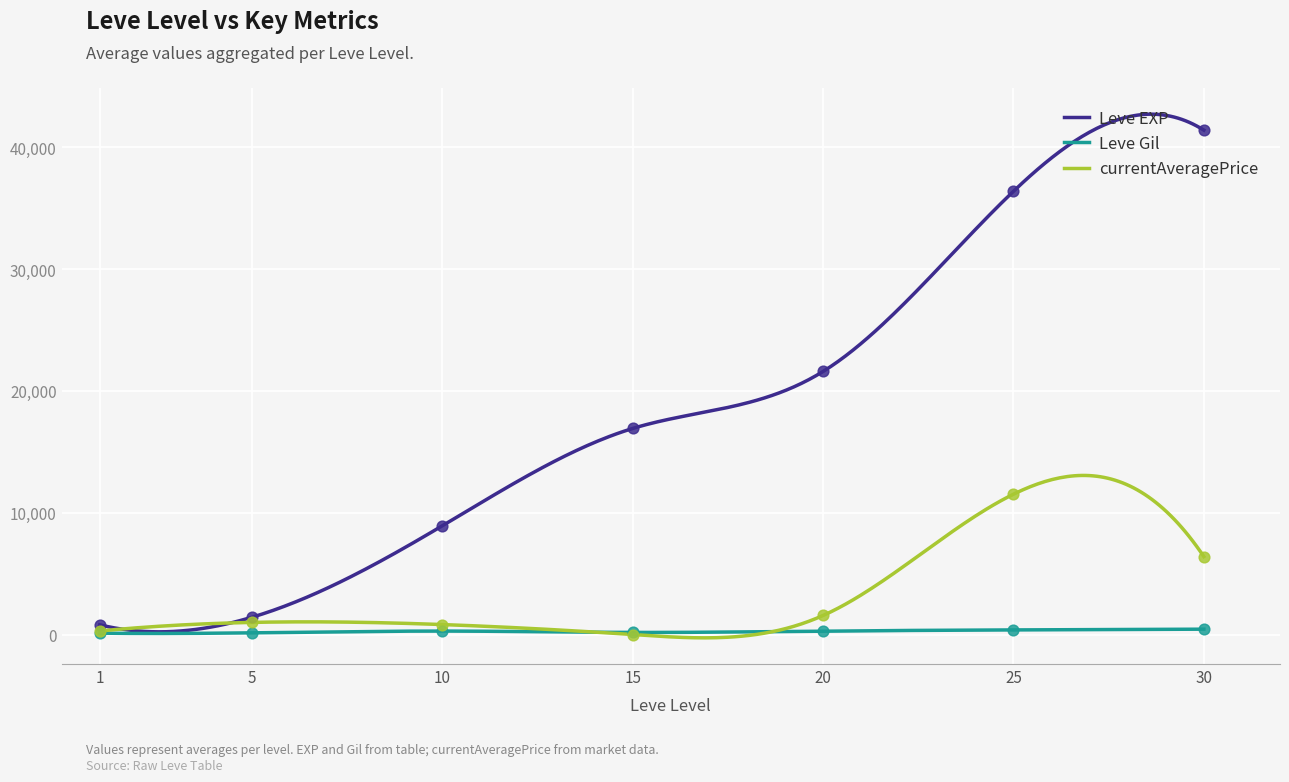

What are all the series names shown in the legend?

Leve EXP, Leve Gil, currentAveragePrice